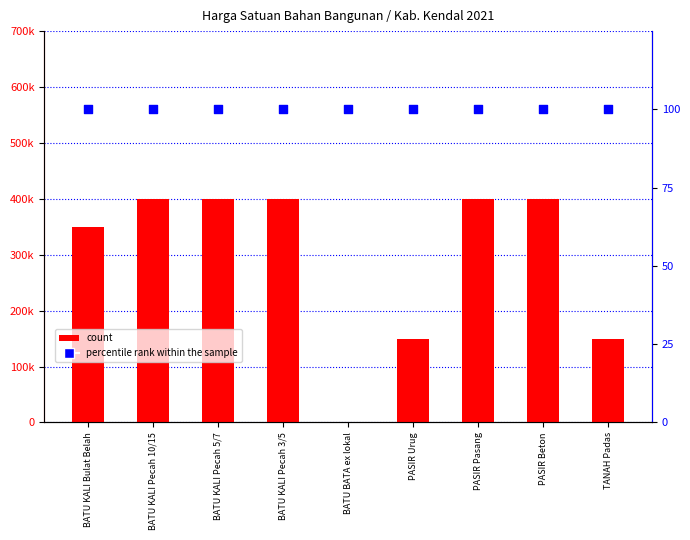

Which series reaches the maximum Y coordinate?

count